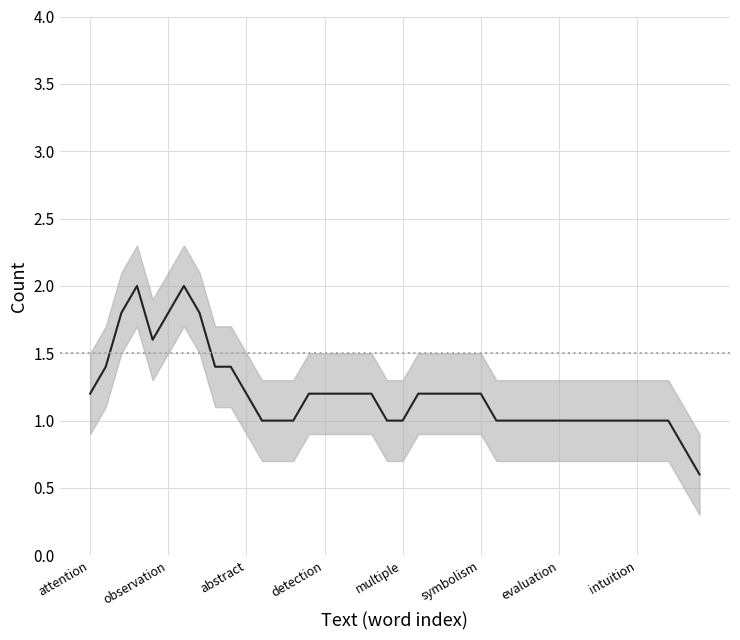

Is it true that the value at 32 is 1.3?

False